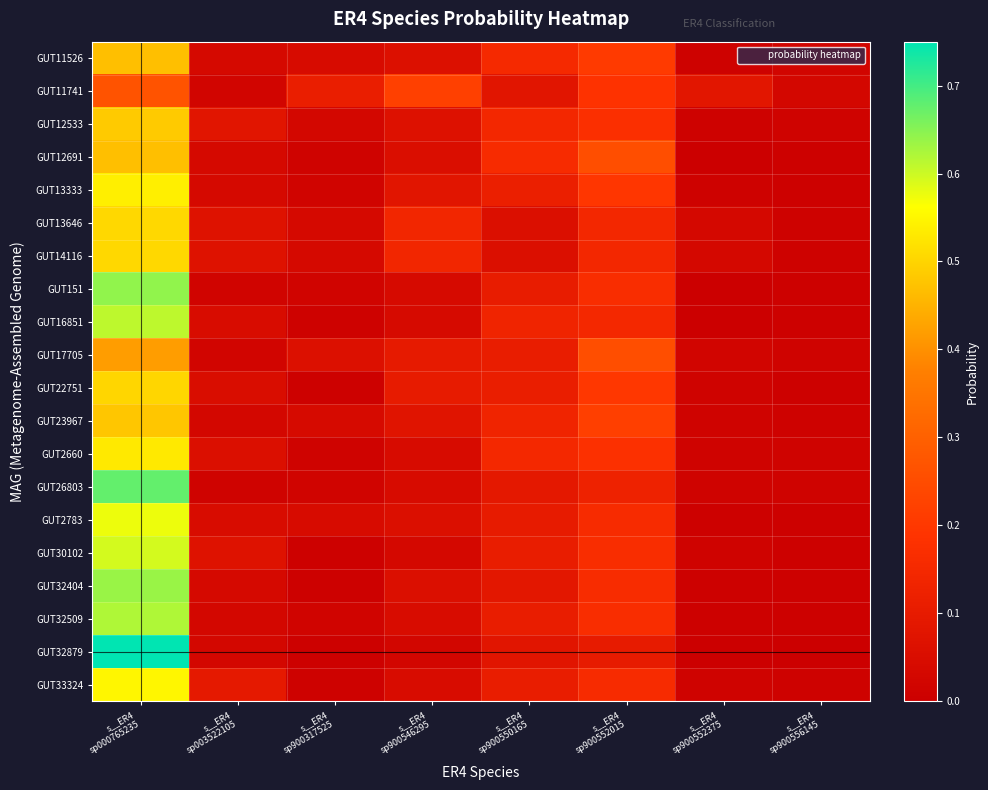

Rank the series at s__ER4 sp900317525 from lowest to highest value.

GUT32404, GUT30102, GUT22751, GUT32879, GUT33324, GUT16851, GUT2660, GUT12691, GUT26803, GUT13333, GUT151, GUT32509, GUT12533, GUT14116, GUT13646, GUT23967, GUT11526, GUT2783, GUT17705, GUT11741